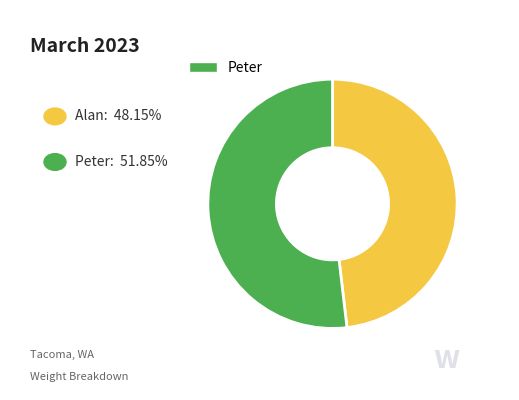

Count the number of slices in the pie.

2